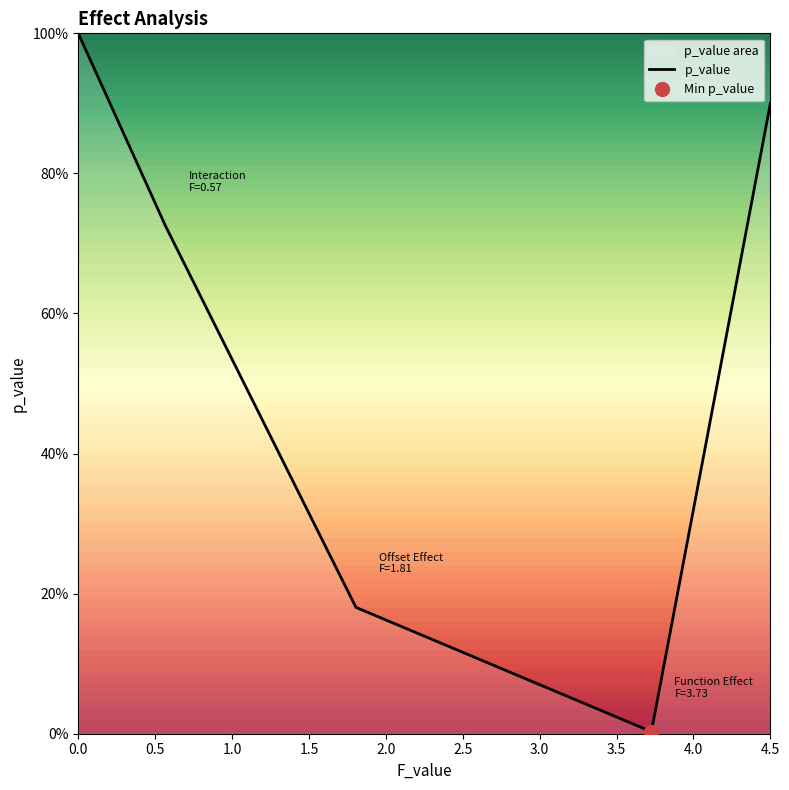

What is the change in value from Function Effect to Offset Effect?

+0.2